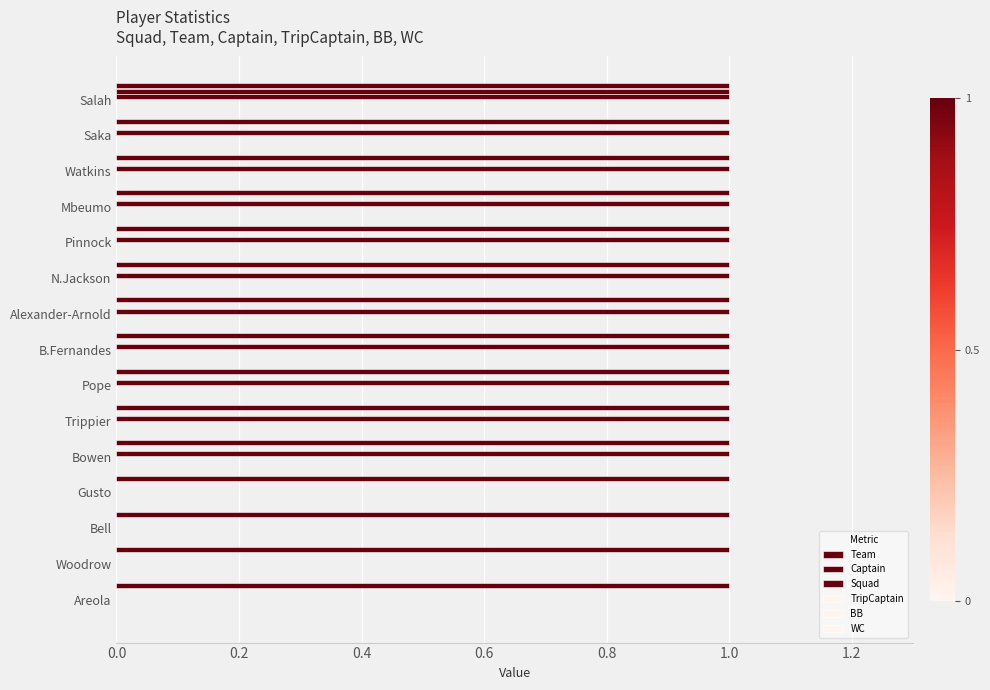

How many data points does each series have?

15